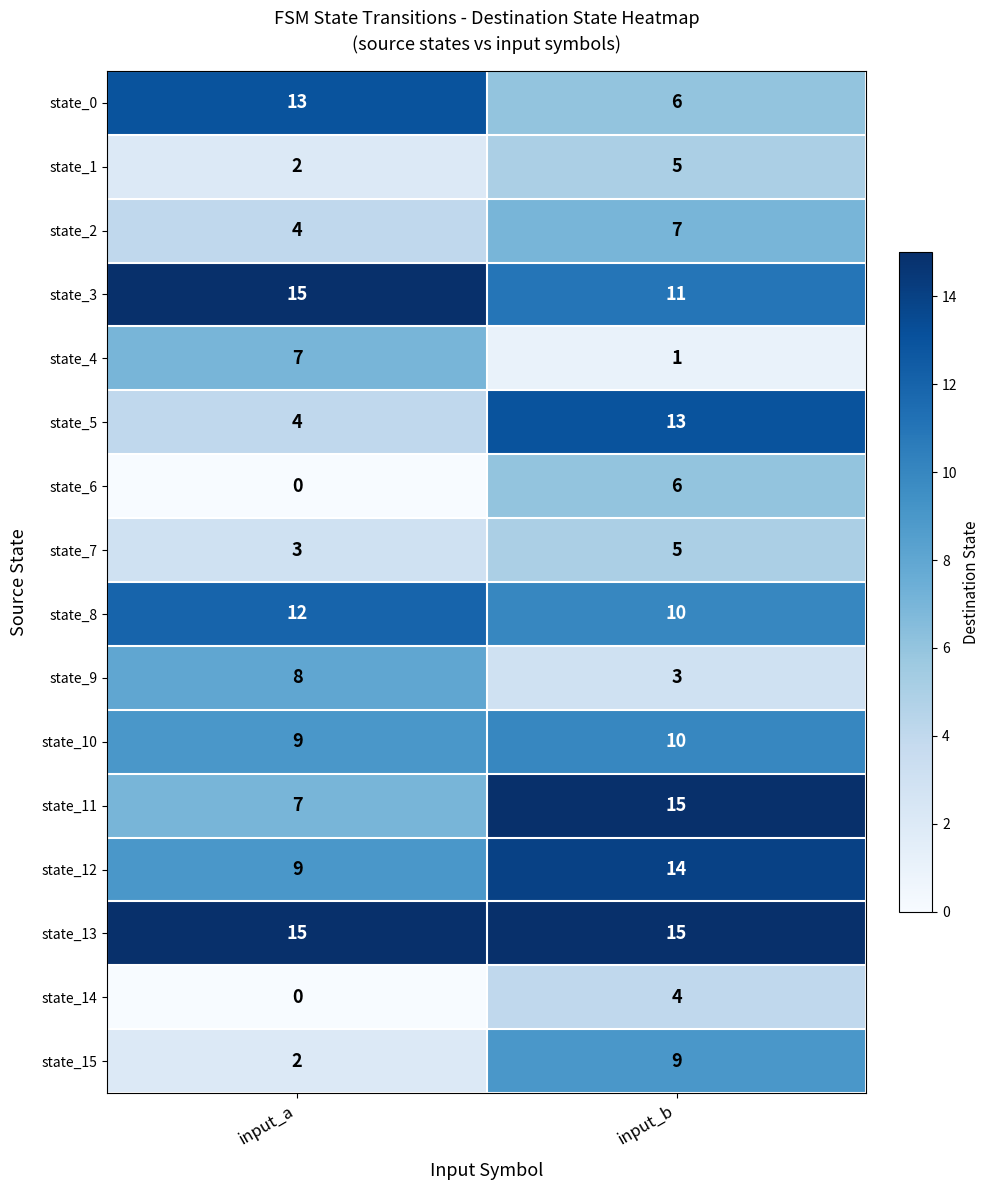

Which series changed the most between input_a and input_b?

state_5